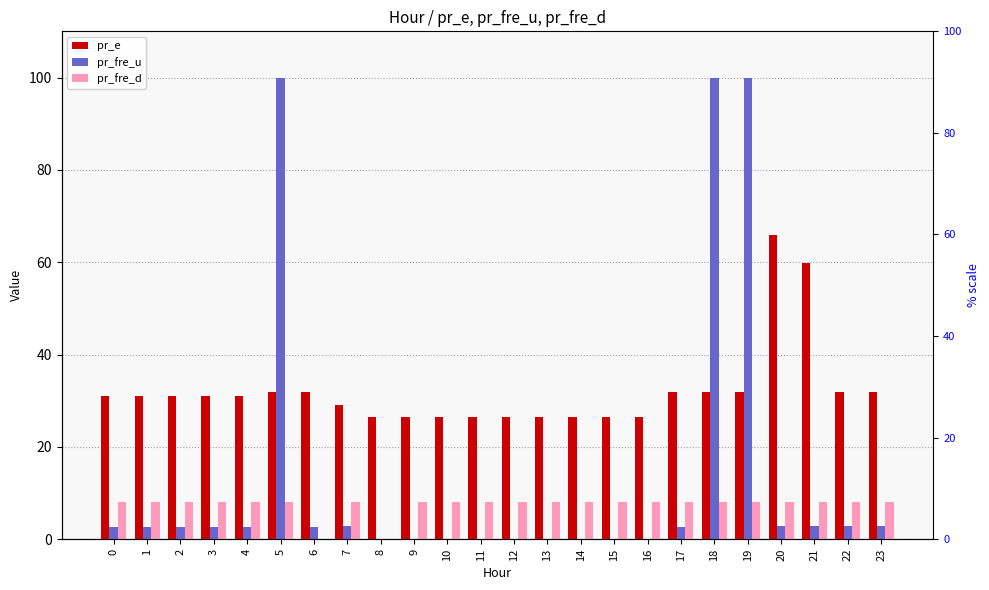

What is the difference between the maximum and second lowest values in the pr_fre_u series?

100.0